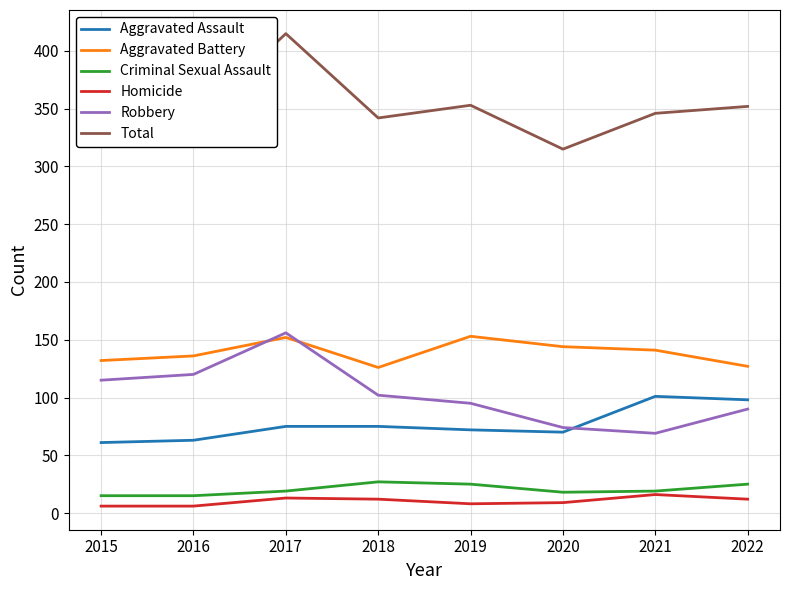

What is the difference between the second highest and second lowest values in the Criminal Sexual Assault series?

10